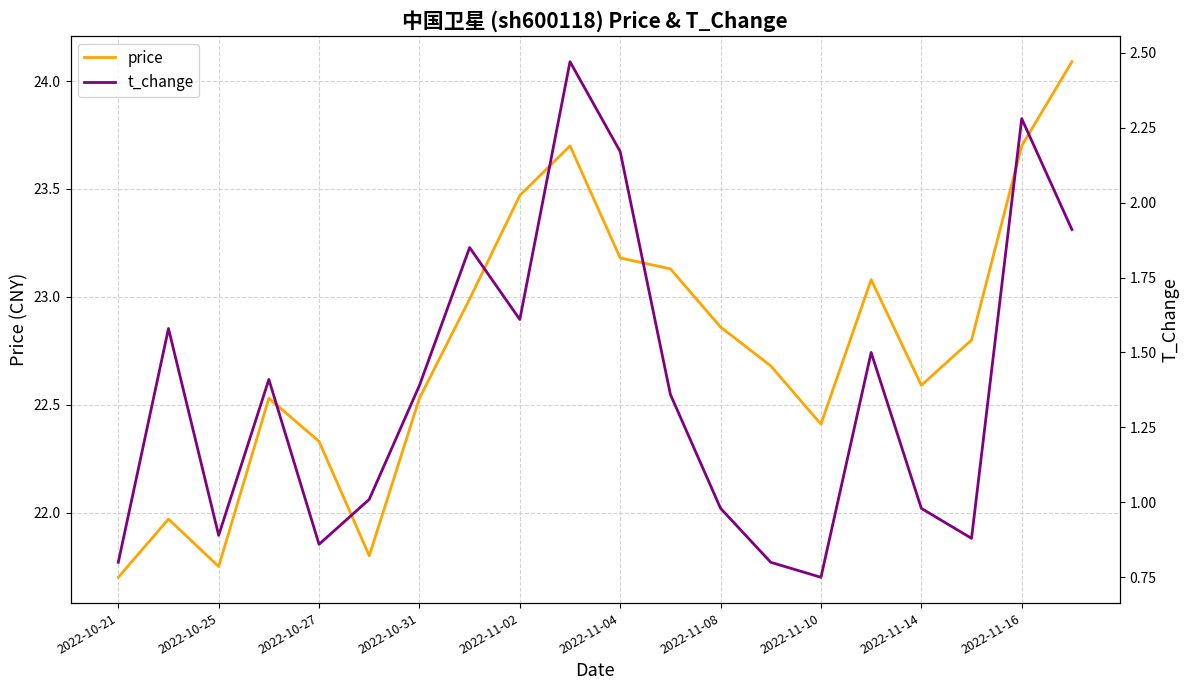

Which series has the largest range (max minus min)?

price